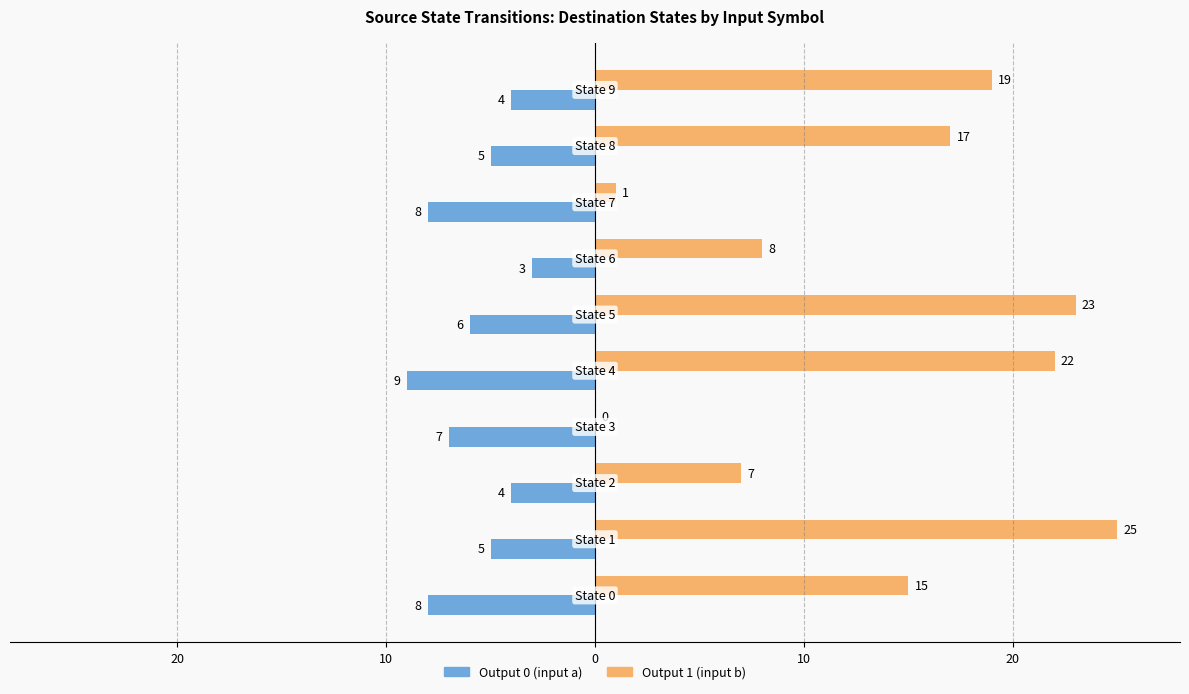

What are all the series names shown in the legend?

Output 0 (input a), Output 1 (input b)